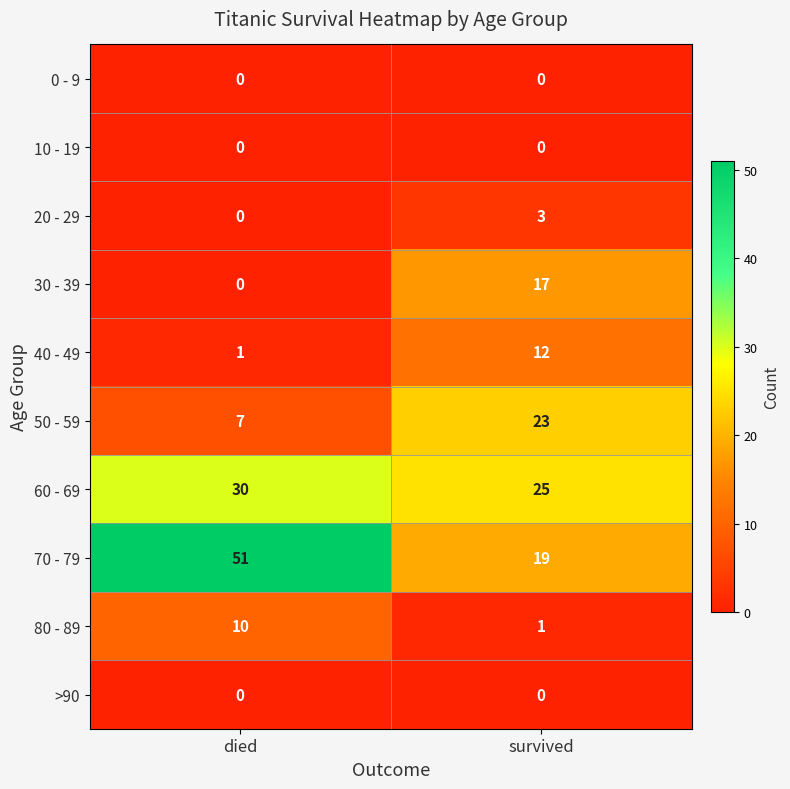

At how many categories does at least one series exceed 47?

1